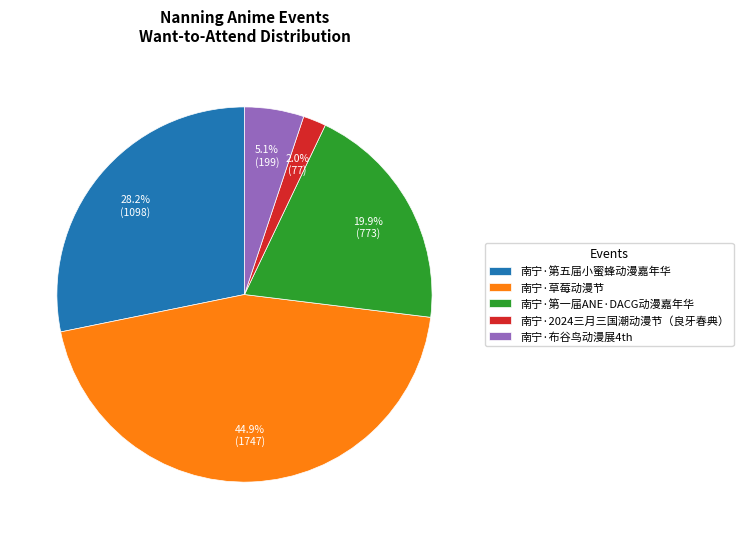

How many slices are in this pie chart?

5